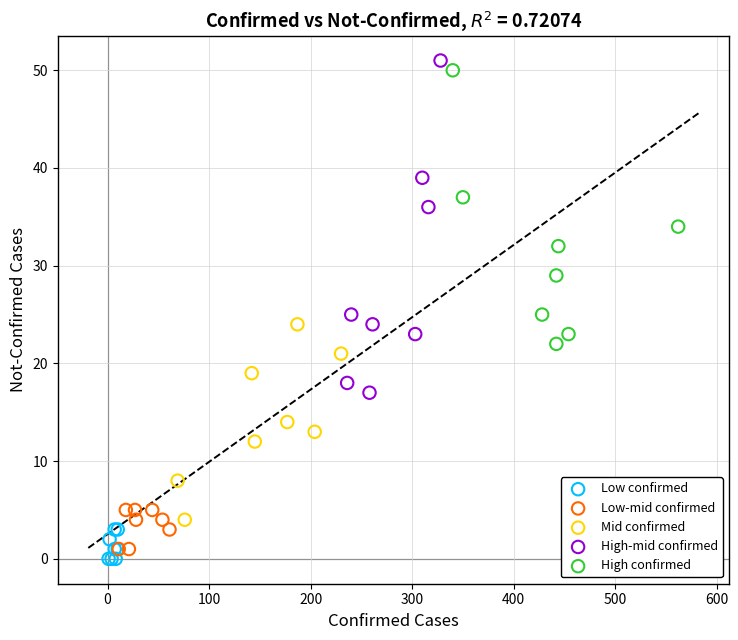

Which series reaches the minimum Y coordinate?

Low confirmed